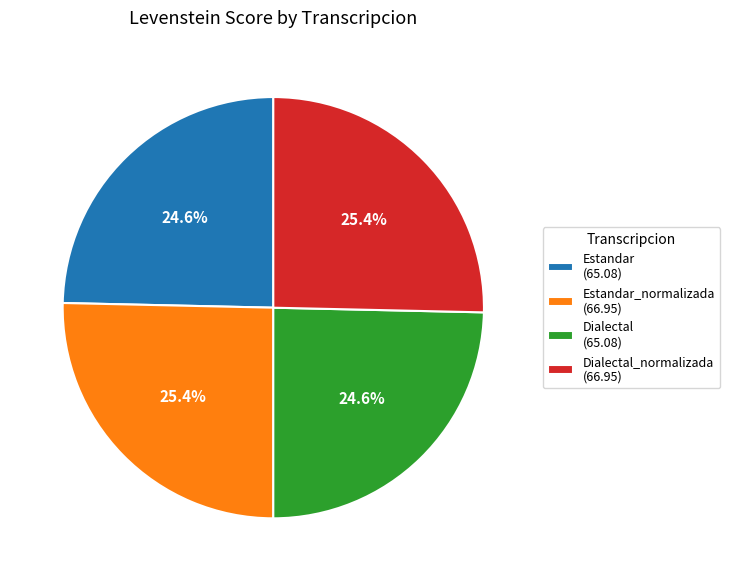

What is the ratio of the value at Dialectal (65.08) to the value at Estandar (65.08)?

1.0